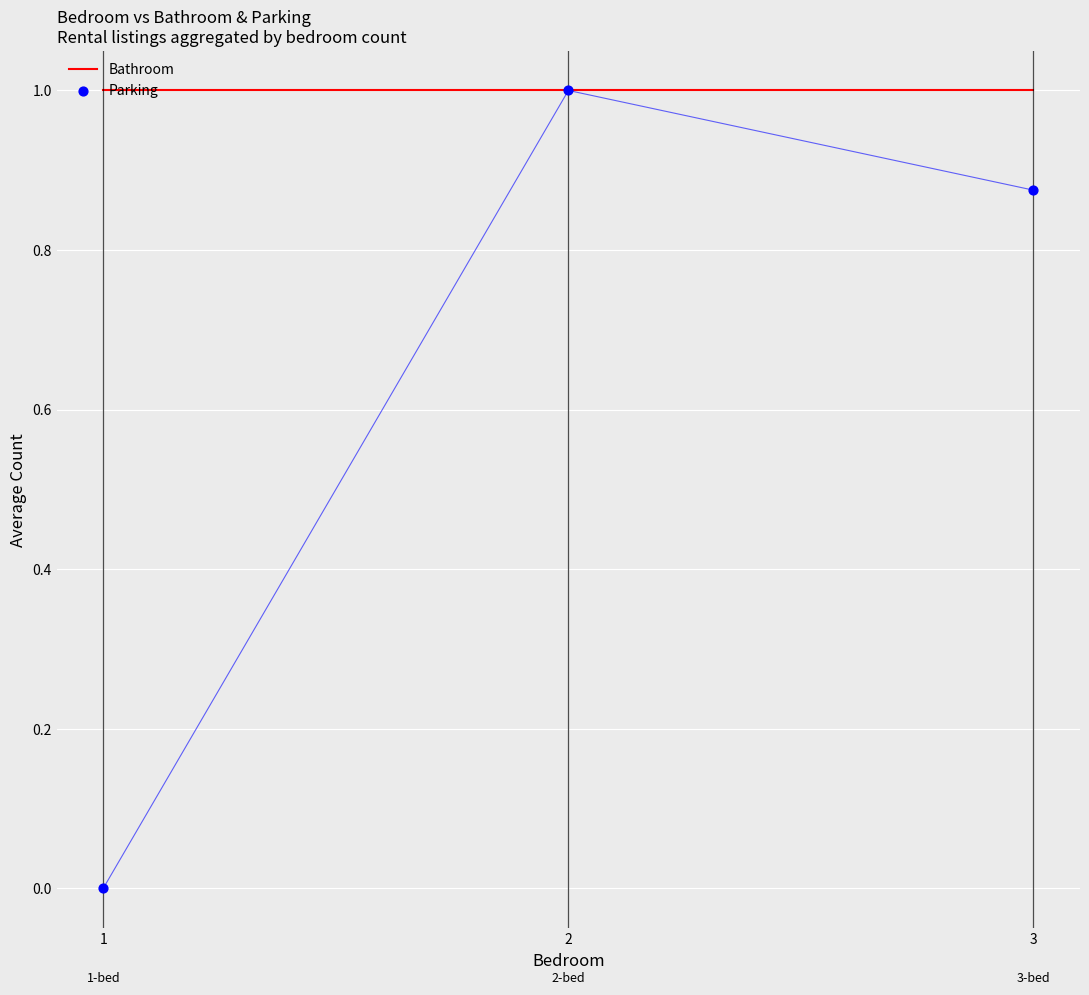

What is the total value across all series at 1?

1.0